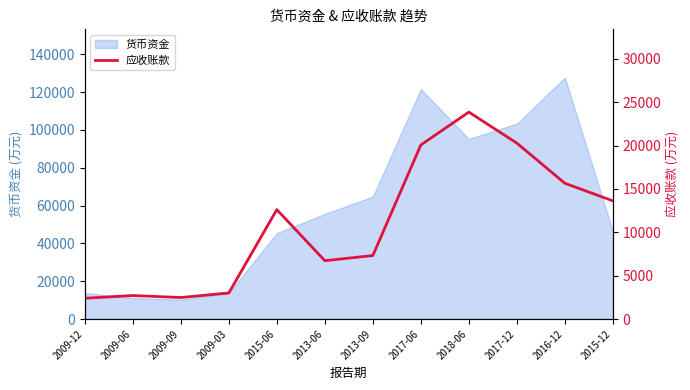

What is the value of the 8th point from the left?

20073